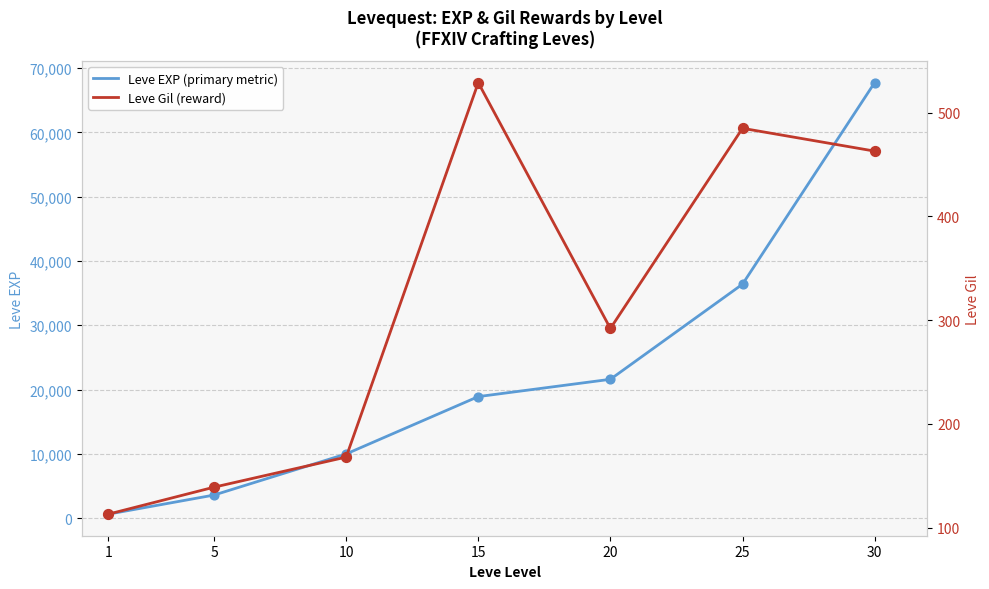

Is the value of Leve EXP (primary metric) at 1 greater than the value of Leve Gil (reward) at 1?

Yes